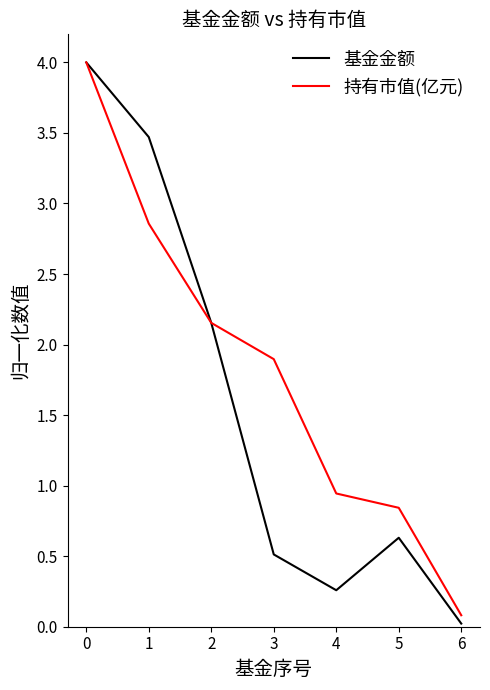

How many interior local valleys does the 基金金额 series have?

1